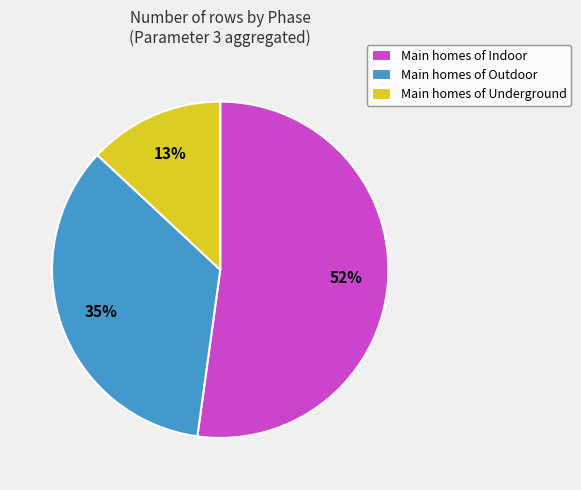

Is it true that Main homes of Indoor is 45% of the pie?

False